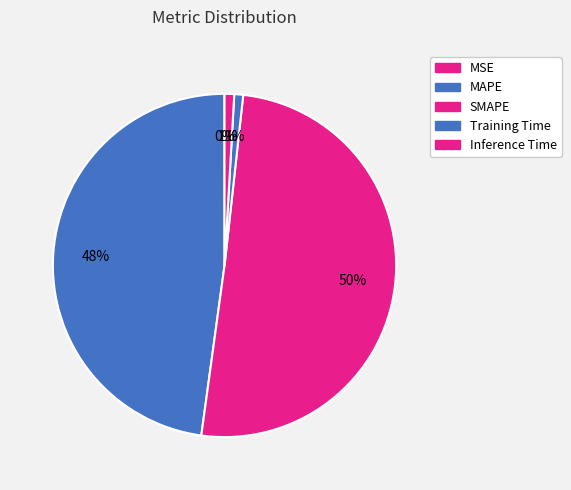

How many segments does this pie chart have?

5